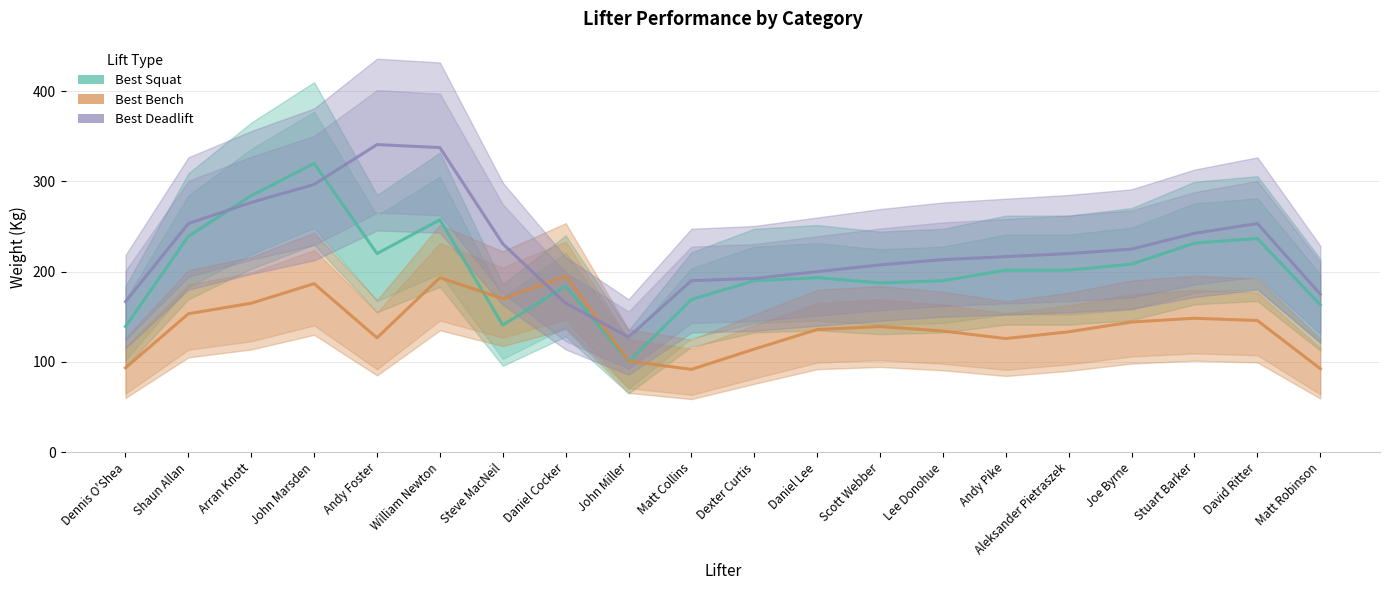

Count the number of data series in this chart.

3